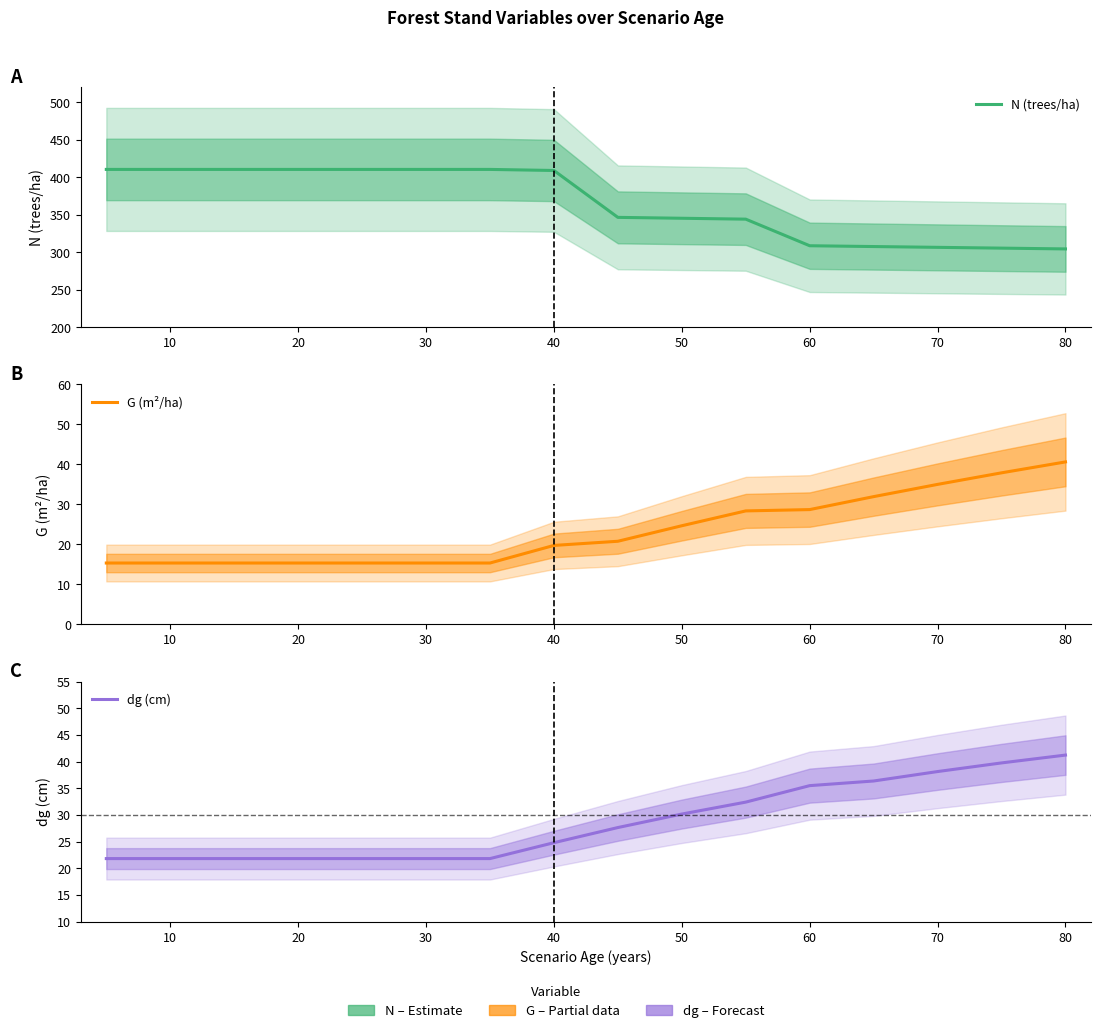

True or false: G (m²/ha) and N (trees/ha) intersect in this chart.

False